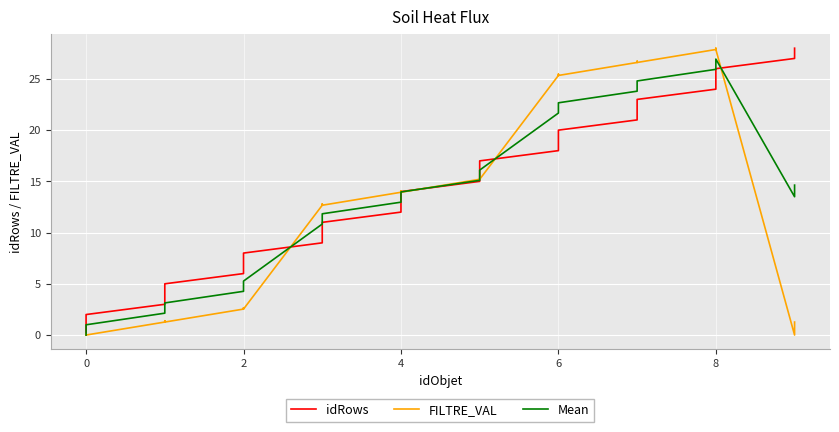

What is the sum of all FILTRE_VAL values?

378.7